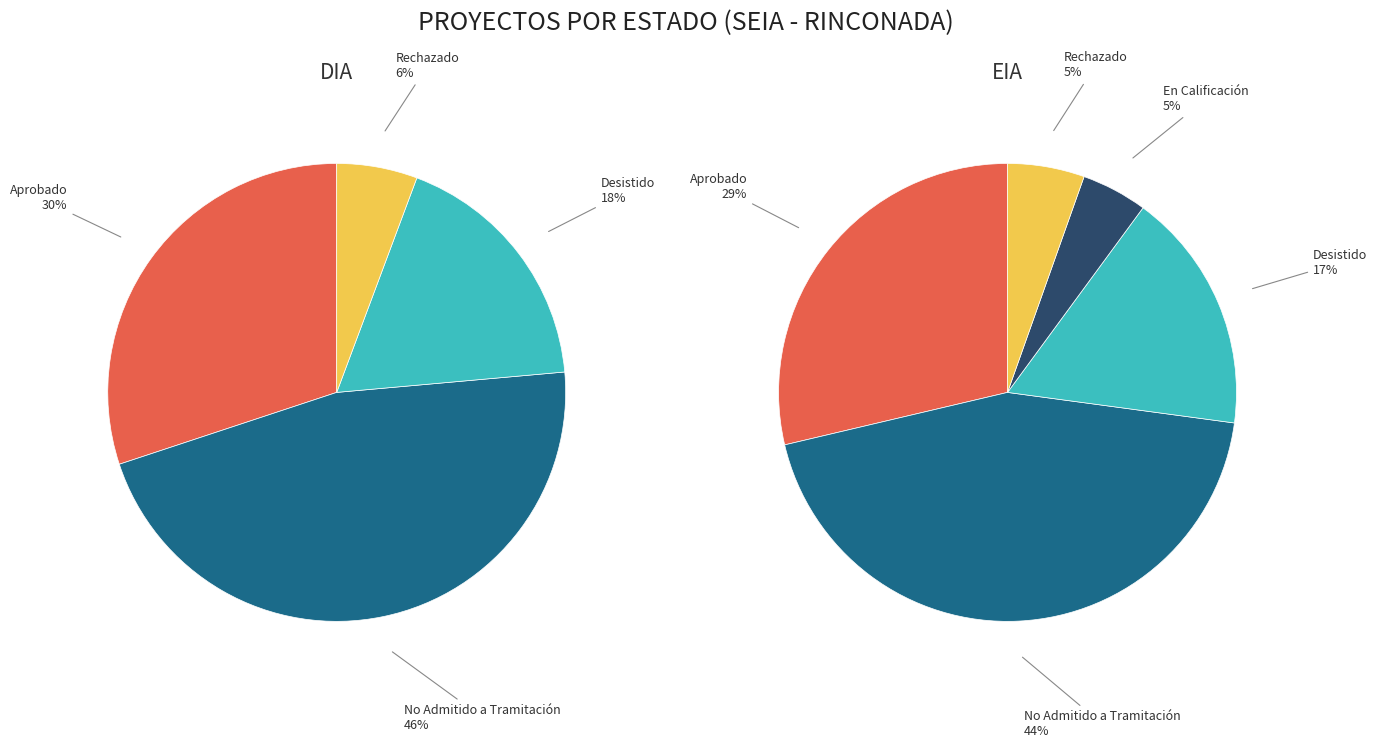

To the nearest percent, what portion does No Admitido a Tramitación represent?

44%